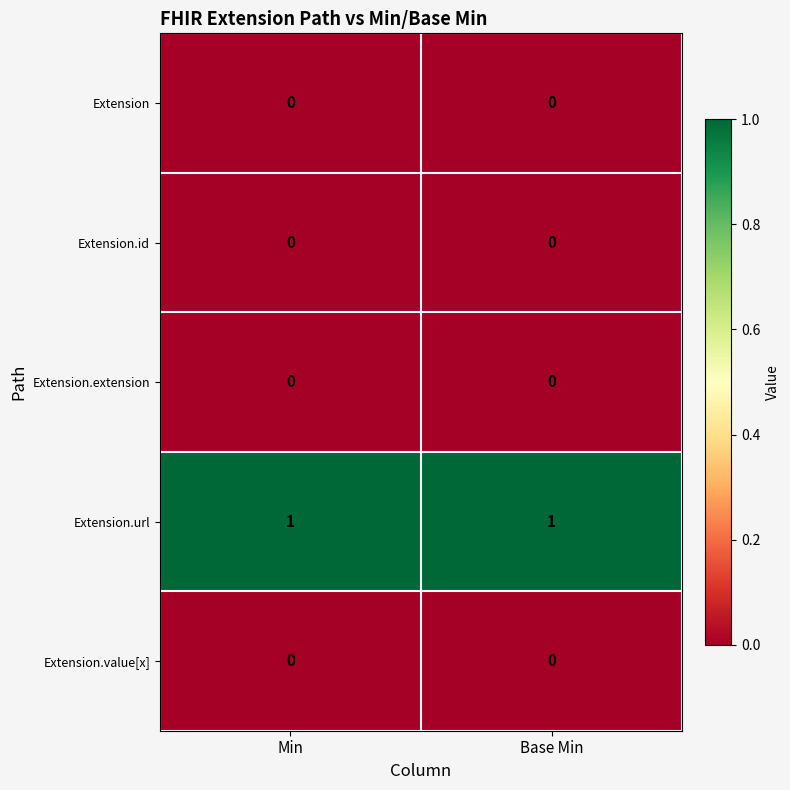

What is the total value across all series at Base Min?

1